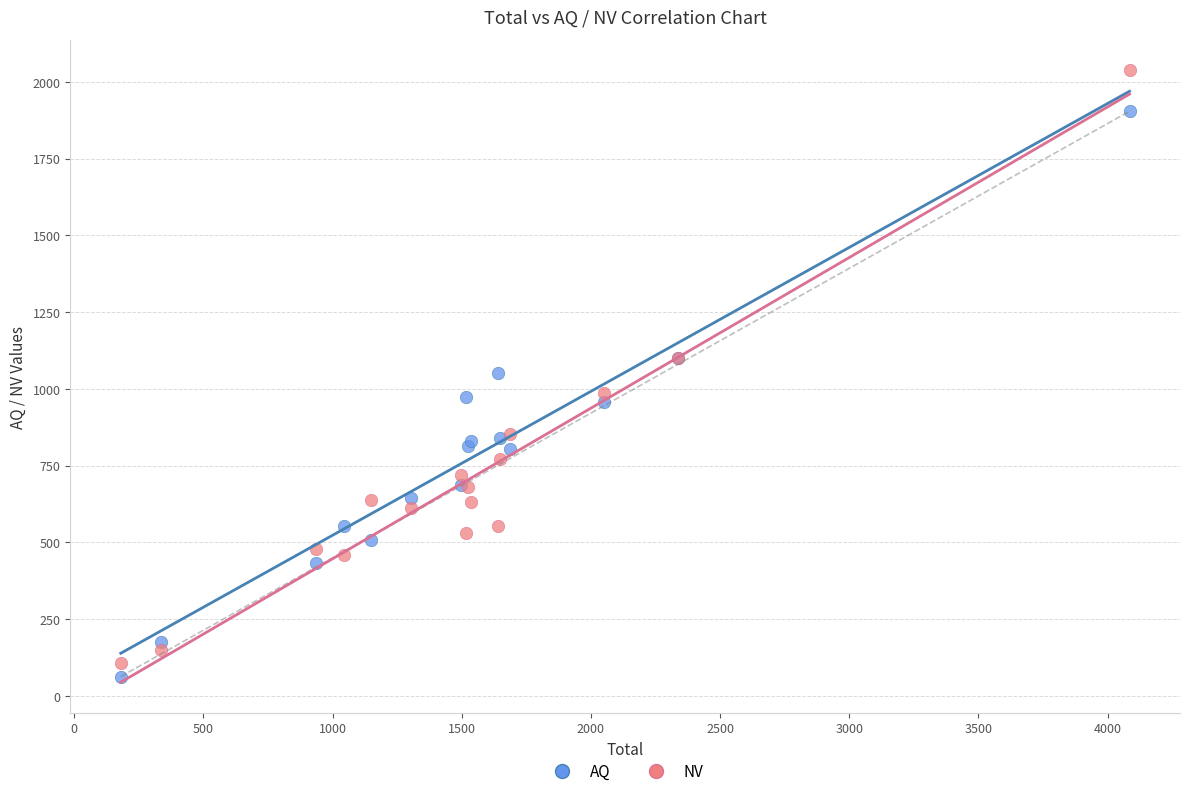

Which series has the largest Y range (max minus min)?

NV